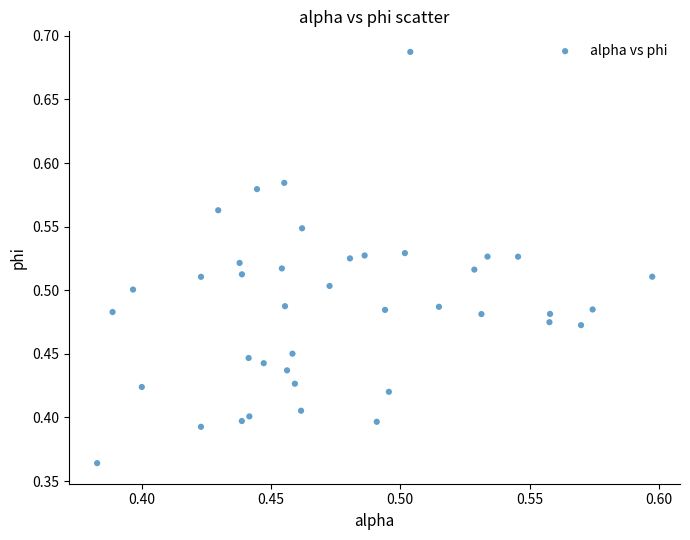

What is the range of Y values (max minus min)?

0.3